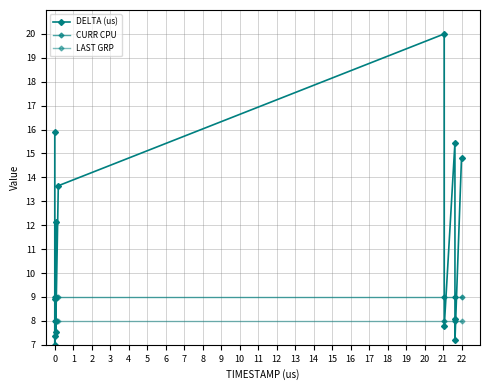

Count the number of data series in this chart.

3